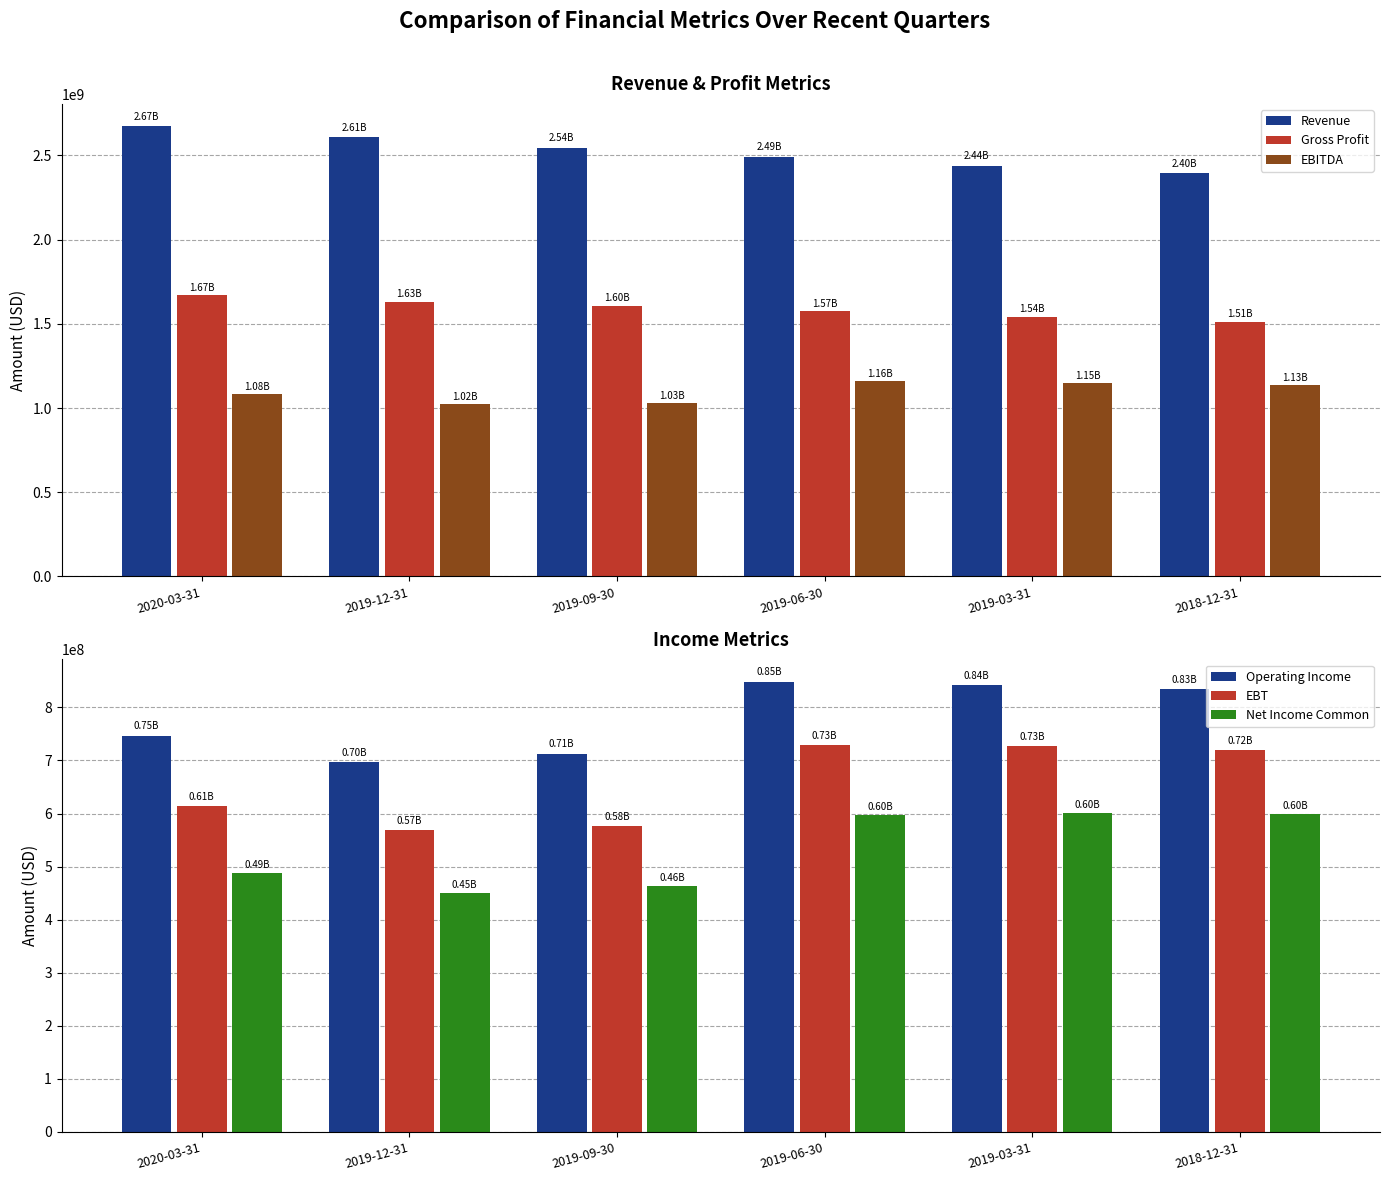

How many bars are there in total?

36